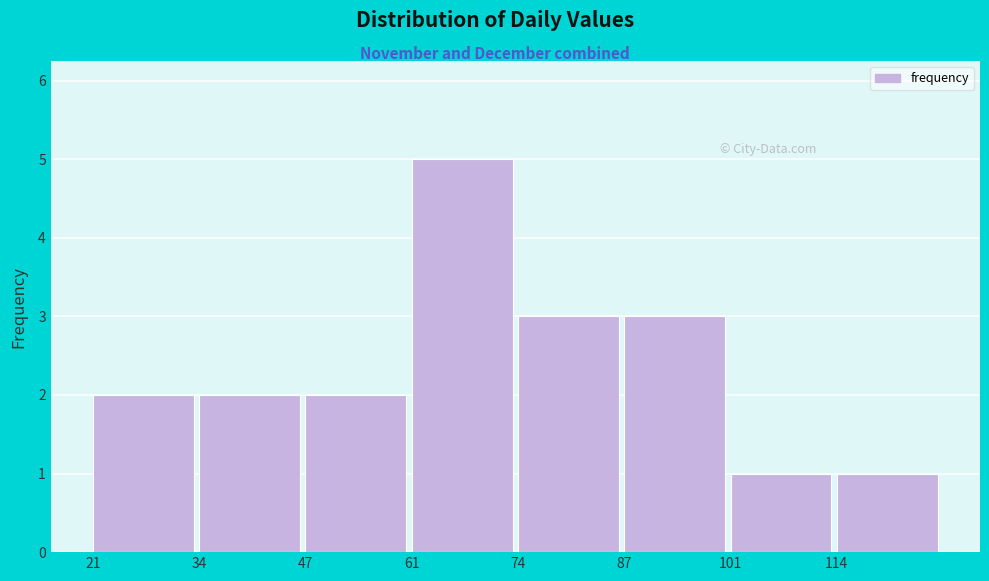

Reading left to right, transcribe this chart: for each bar, give the range it covers on the x-axis and its height. Neither the bar edges nor the heights are printed on the chart, so give them approximately, as read against the axes.

22 to 34: 2
34 to 48: 2
48 to 62: 2
62 to 74: 5
74 to 88: 3
88 to 102: 3
102 to 114: 1
114 to 128: 1